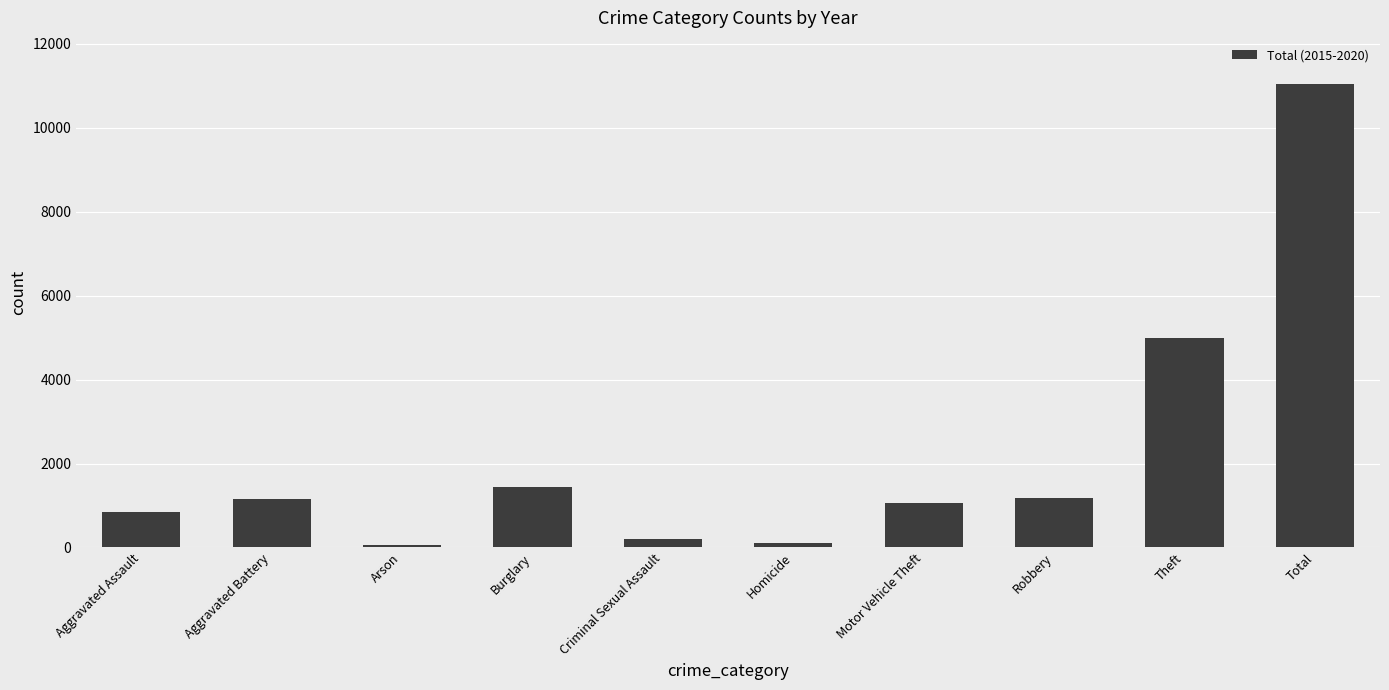

Does the chart contain any negative values?

No